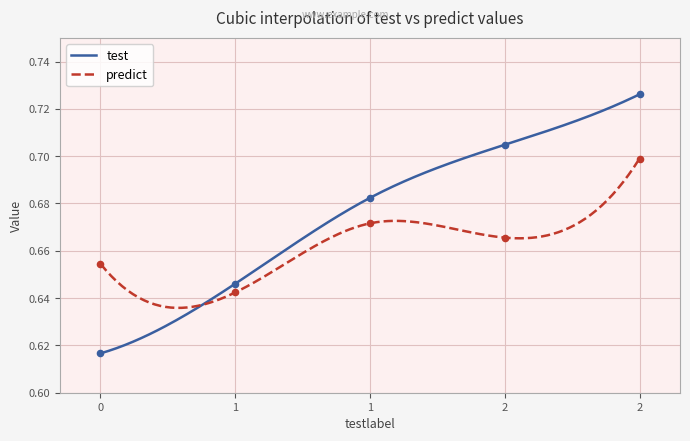

At how many categories does at least one series exceed 0?

5